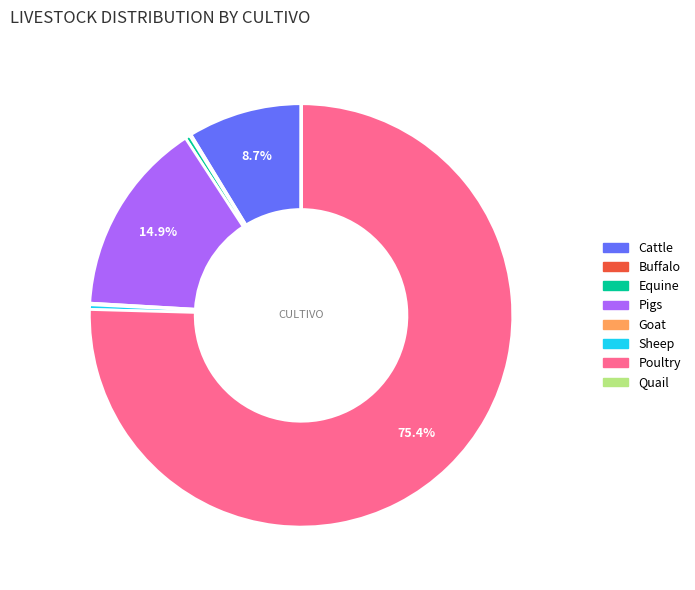

Combined, do Cattle and Pigs account for over 50%?

No